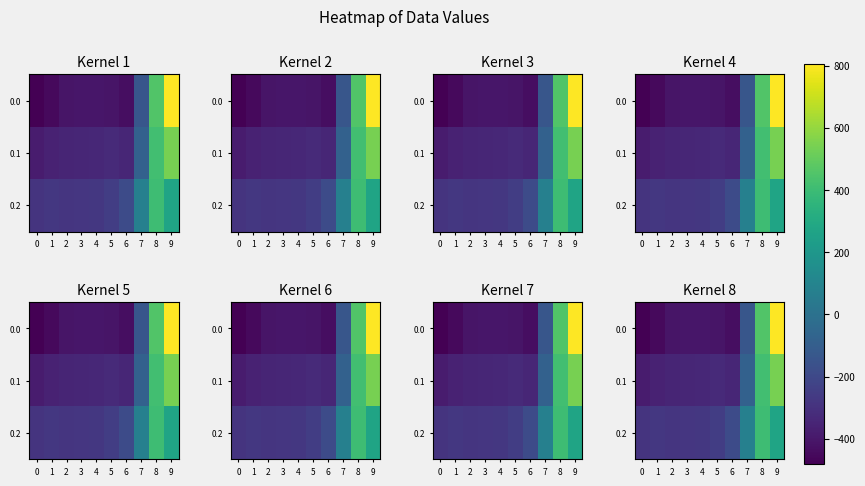

Rank the categories by 0.0 value from highest to lowest.

9, 8, 7, 3, 4, 2, 5, 6, 1, 0